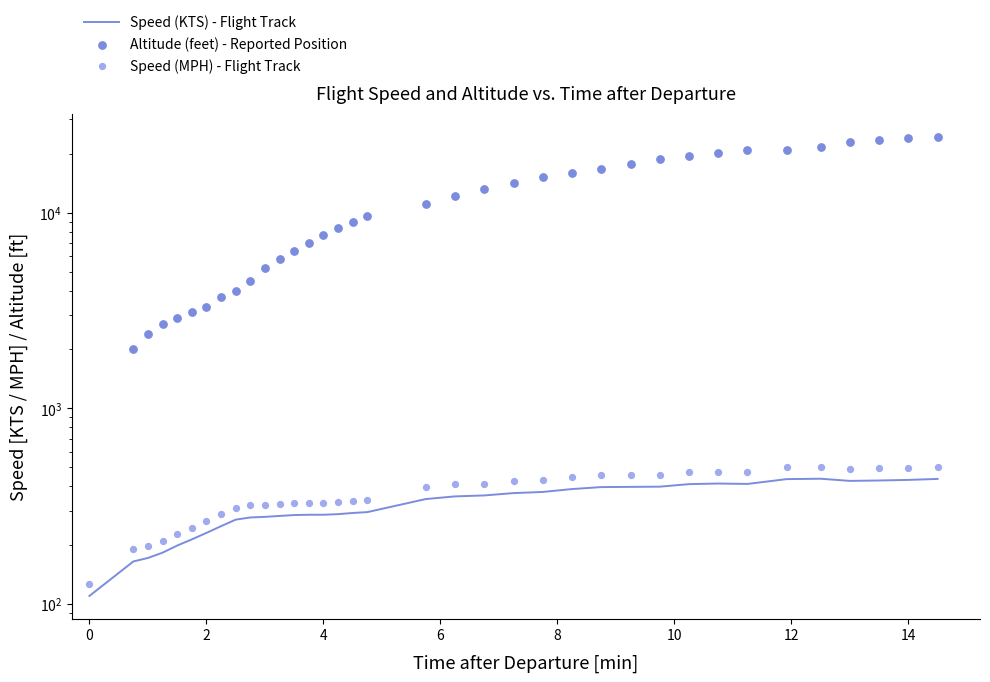

Which series contains the highest Y value?

Altitude (feet) - Reported Position